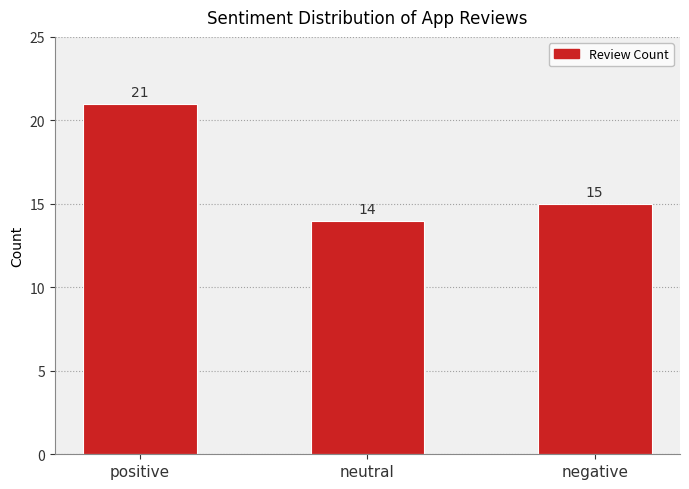

Count the number of categories in the chart.

3